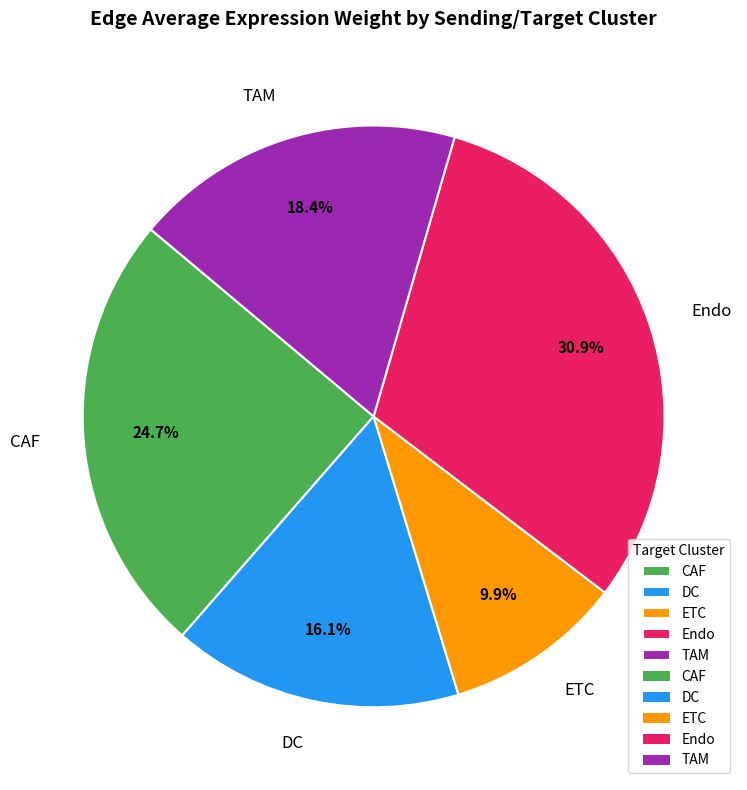

How many segments does this pie chart have?

5